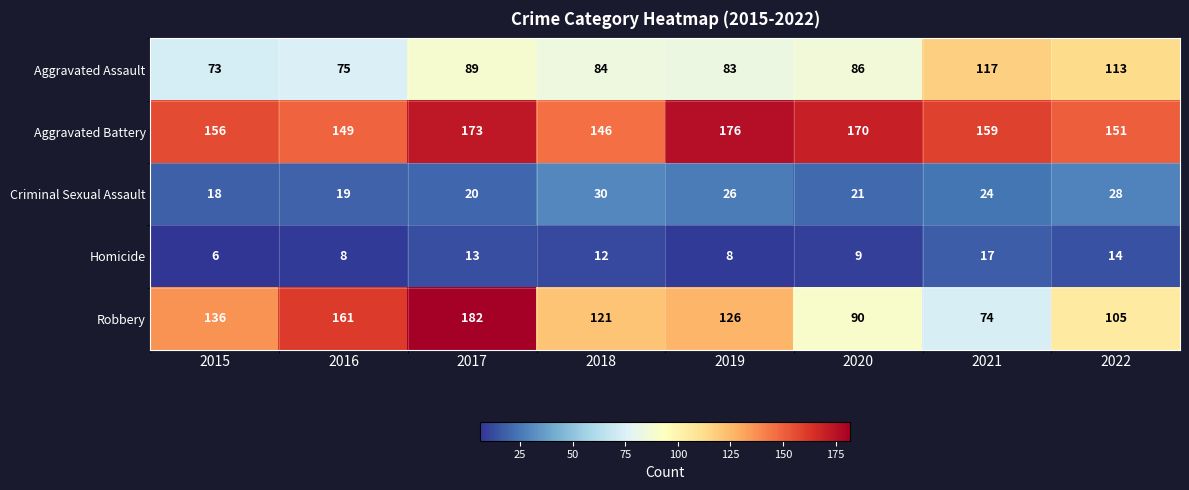

Which series changed the most between 2017 and 2018?

Robbery